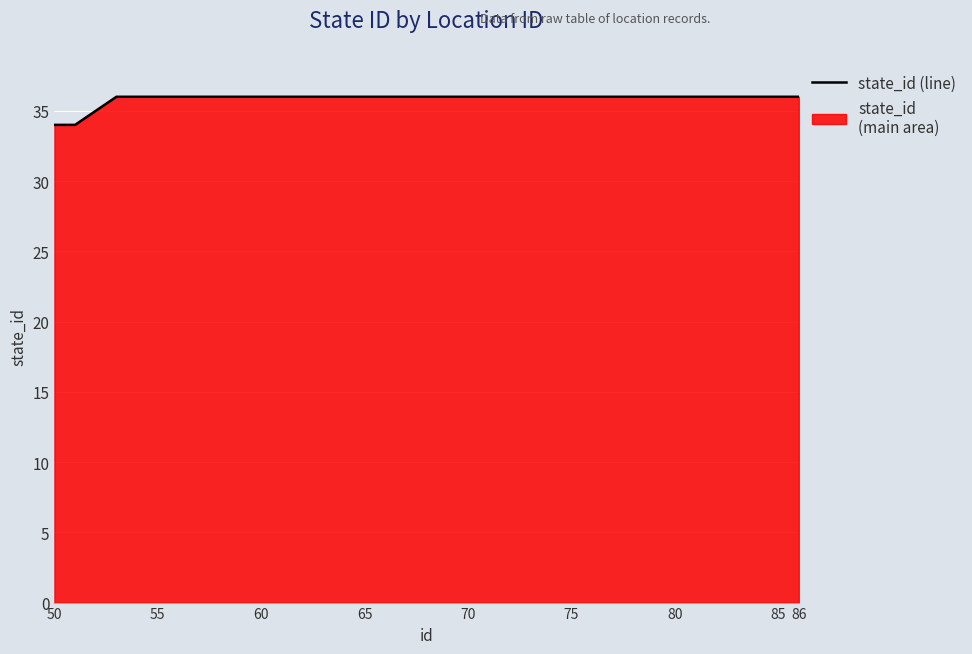

Which category has the lowest value across all series?

50